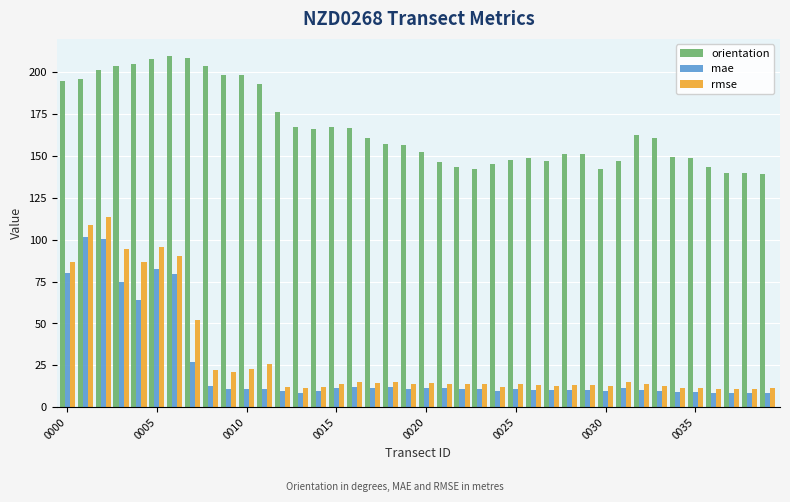

List the series in order of their peak value, highest first.

orientation, rmse, mae